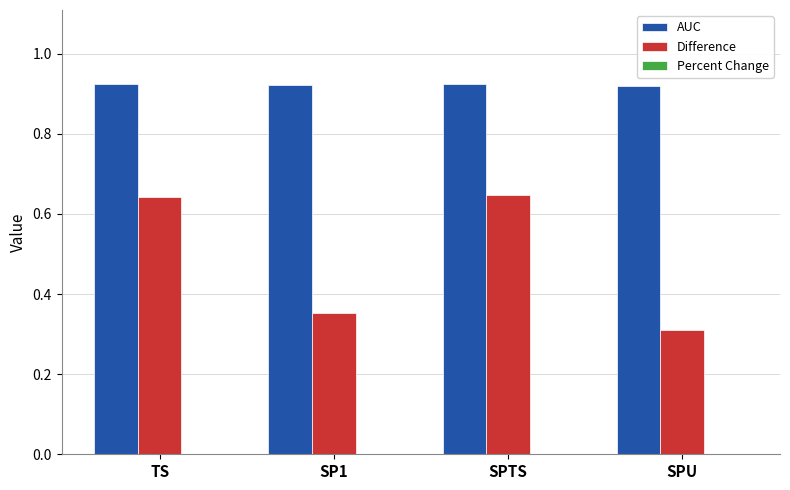

Count the Difference values in the range 0 to 1.

4